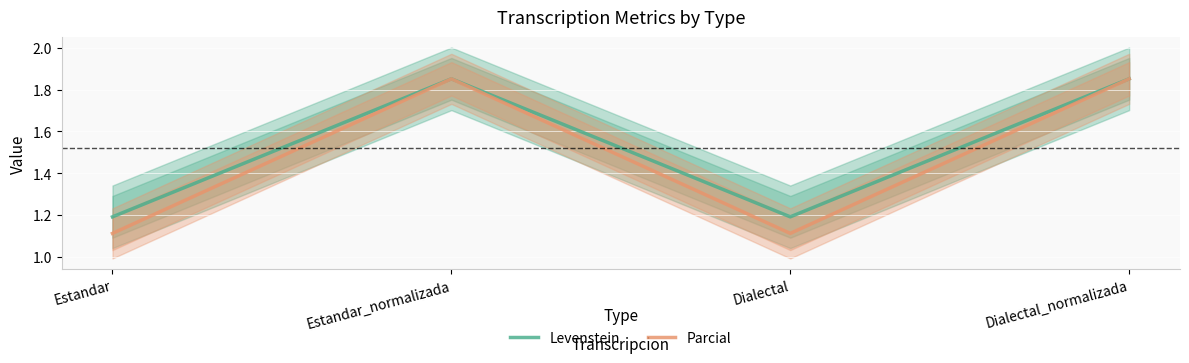

True or false: Parcial has a value of 1.9 at Estandar_normalizada.

True